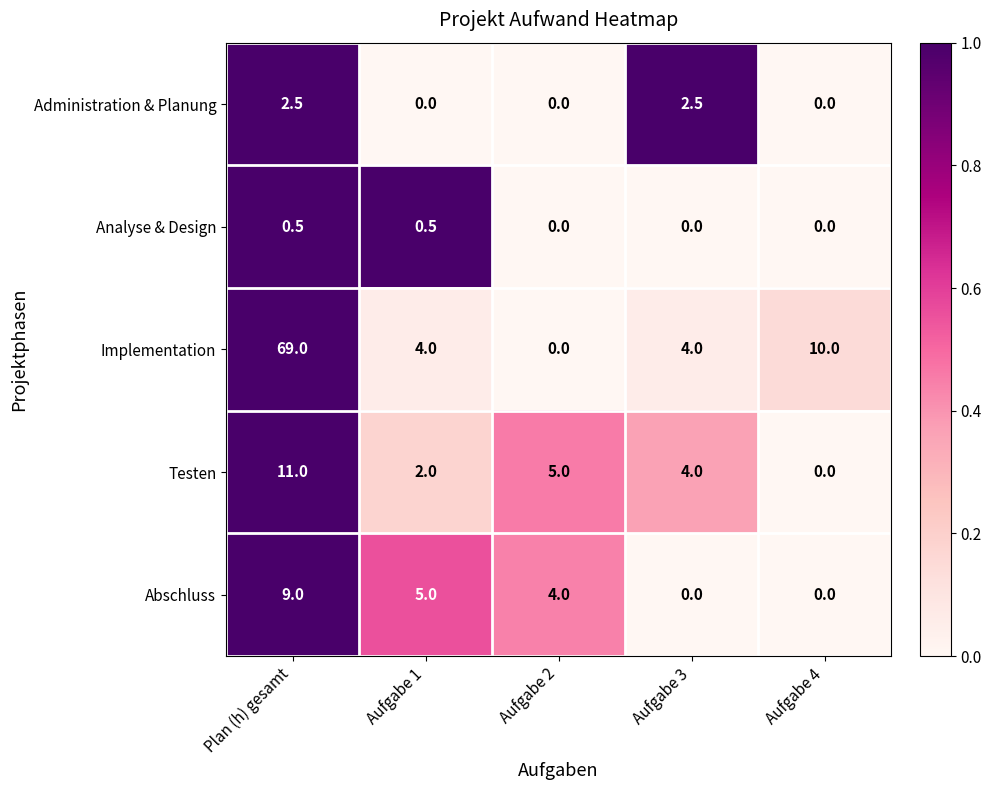

The Analyse & Design series shows 0.7 at Aufgabe 1. True or false?

False